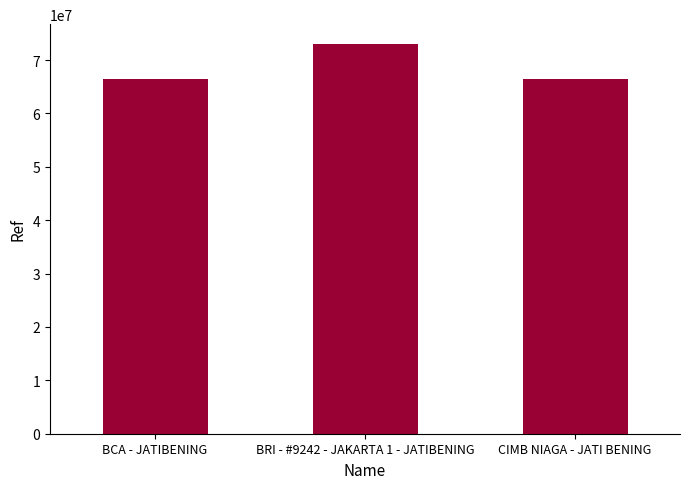

What is the ratio of the value at BRI - #9242 - JAKARTA 1 - JATIBENING to the value at CIMB NIAGA - JATI BENING?

1.1